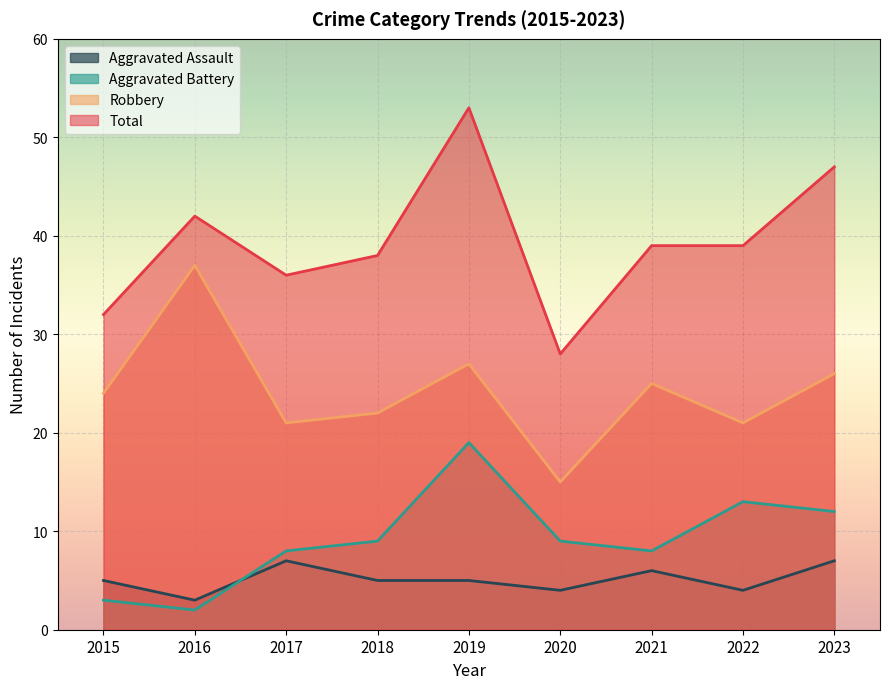

At which label is Aggravated Assault closest to 5?

2015